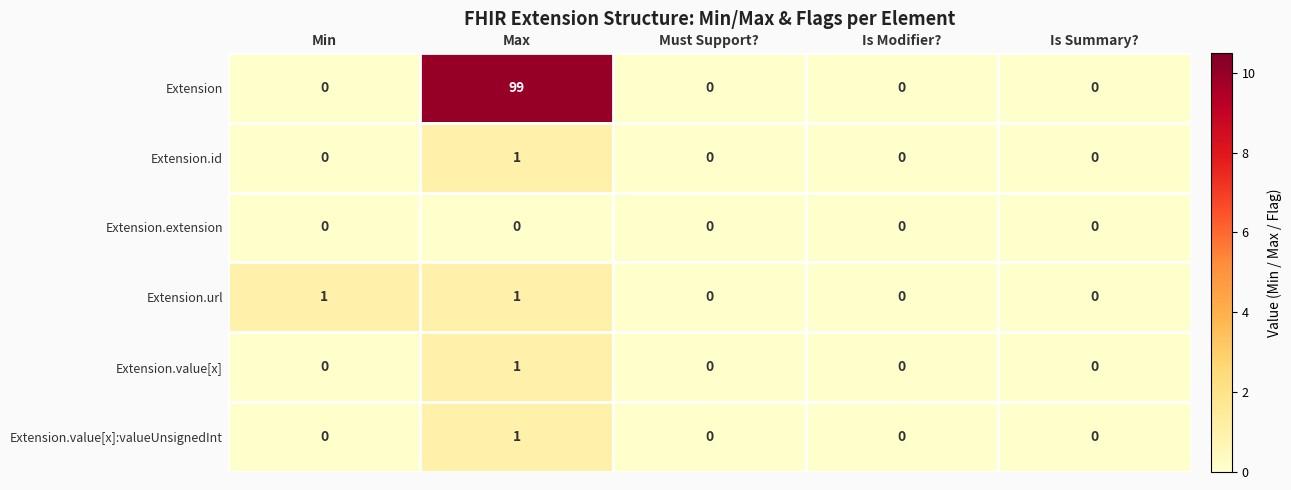

Reading left to right, transcribe all the data shown in this chart.

Extension: Min=0	Max=99	Must Support?=0	Is Modifier?=0	Is Summary?=0
Extension.id: Min=0	Max=1	Must Support?=0	Is Modifier?=0	Is Summary?=0
Extension.extension: Min=0	Max=0	Must Support?=0	Is Modifier?=0	Is Summary?=0
Extension.url: Min=1	Max=1	Must Support?=0	Is Modifier?=0	Is Summary?=0
Extension.value[x]: Min=0	Max=1	Must Support?=0	Is Modifier?=0	Is Summary?=0
Extension.value[x]:valueUnsignedInt: Min=0	Max=1	Must Support?=0	Is Modifier?=0	Is Summary?=0